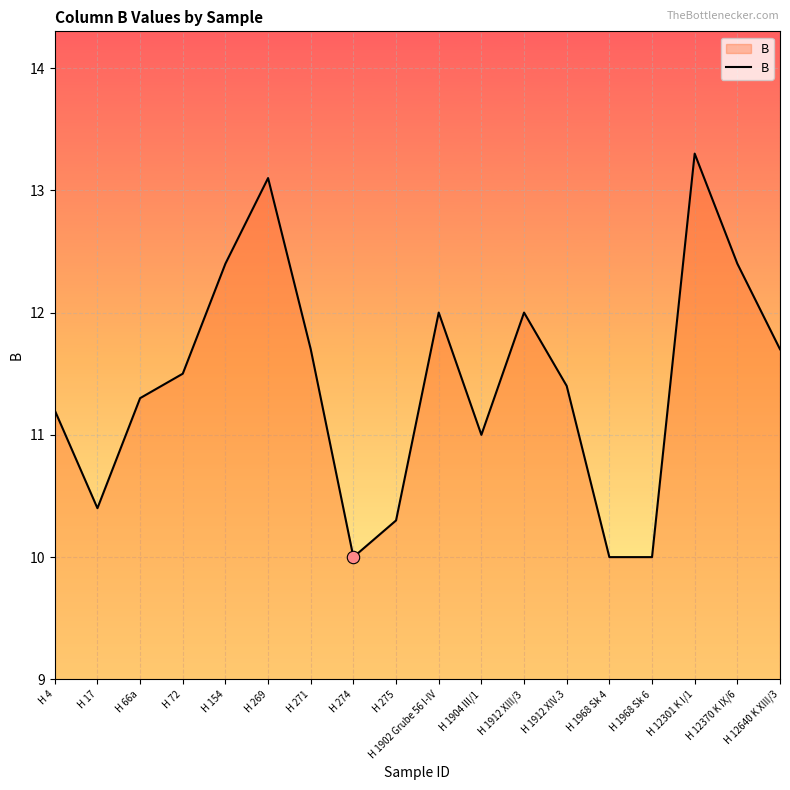

Between H 1968 Sk 6 and H 154, which is larger?

H 154